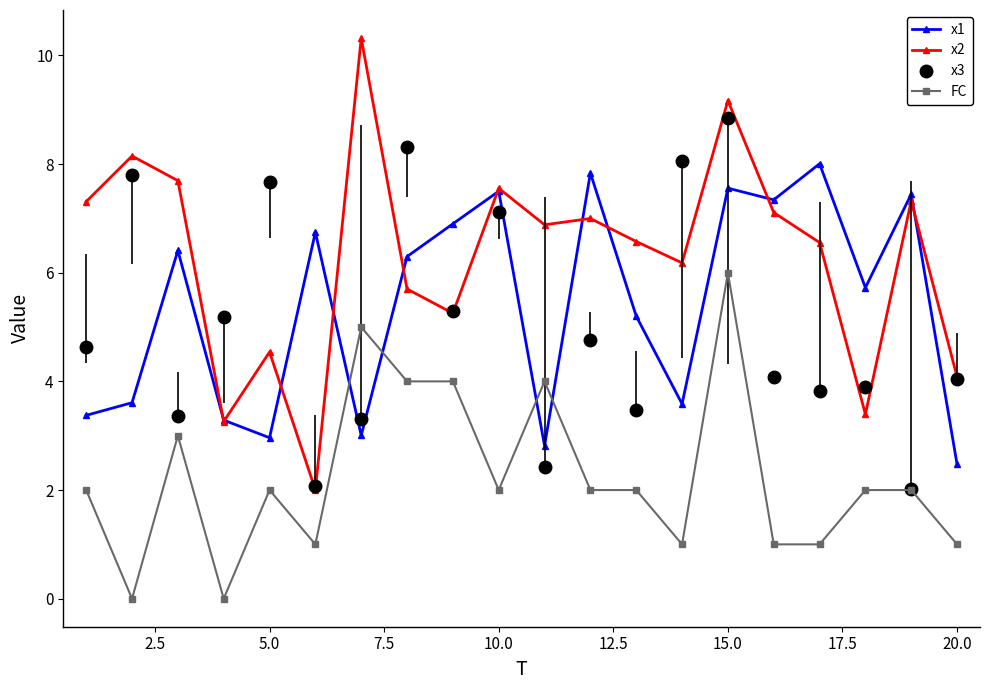

True or false: x2 and FC cross at least once.

False